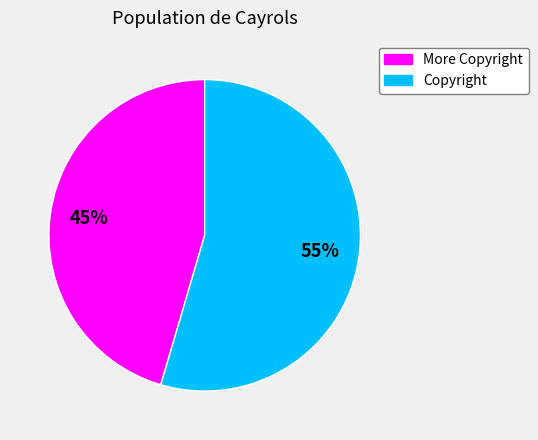

Do More Copyright and Copyright together represent more than half of the pie?

Yes